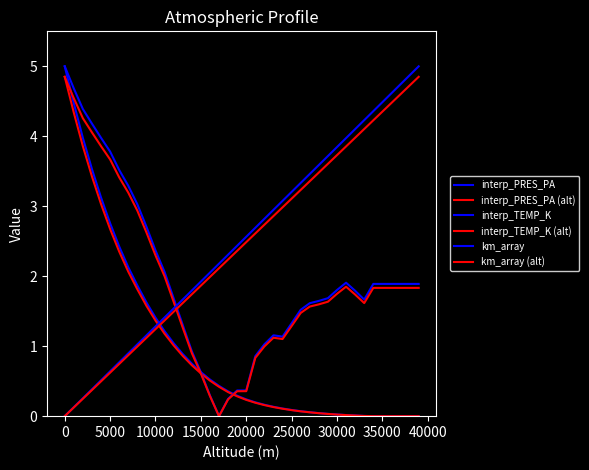

Reading left to right, what are all the values shown in this chart?

interp_PRES_PA: 5.0	4.5	4.0	3.5	3.1	2.8	2.4	2.1	1.9	1.6	1.4	1.2	1.0	0.9	0.8	0.6	0.5	0.4	0.4	0.3	0.2	0.2	0.2	0.1	0.1	0.1	0.1	0.1	0.0	0.0	0.0	0.0	0.0	0.0	0.0	0.0	0.0	0.0	0.0	0.0
interp_PRES_PA (alt): 4.8	4.3	3.9	3.4	3.0	2.7	2.4	2.1	1.8	1.6	1.4	1.2	1.0	0.9	0.7	0.6	0.5	0.4	0.3	0.3	0.2	0.2	0.2	0.1	0.1	0.1	0.1	0.1	0.0	0.0	0.0	0.0	0.0	0.0	0.0	0.0	0.0	0.0	0.0	0.0
interp_TEMP_K: 5.0	4.7	4.4	4.2	4.0	3.8	3.5	3.3	3.0	2.7	2.4	2.1	1.7	1.3	0.9	0.6	0.3	0.0	0.2	0.4	0.4	0.9	1.0	1.2	1.1	1.3	1.5	1.6	1.6	1.7	1.8	1.9	1.8	1.7	1.9	1.9	1.9	1.9	1.9	1.9
interp_TEMP_K (alt): 4.8	4.5	4.3	4.1	3.9	3.7	3.4	3.2	2.9	2.6	2.3	2.0	1.6	1.3	0.9	0.6	0.3	0.0	0.2	0.4	0.4	0.8	1.0	1.1	1.1	1.3	1.5	1.6	1.6	1.6	1.7	1.9	1.7	1.6	1.8	1.8	1.8	1.8	1.8	1.8
km_array: 0.0	0.1	0.3	0.4	0.5	0.6	0.8	0.9	1.0	1.2	1.3	1.4	1.5	1.7	1.8	1.9	2.1	2.2	2.3	2.4	2.6	2.7	2.8	2.9	3.1	3.2	3.3	3.5	3.6	3.7	3.8	4.0	4.1	4.2	4.4	4.5	4.6	4.7	4.9	5.0
km_array (alt): 0.0	0.1	0.2	0.4	0.5	0.6	0.7	0.9	1.0	1.1	1.2	1.4	1.5	1.6	1.7	1.9	2.0	2.1	2.2	2.4	2.5	2.6	2.7	2.9	3.0	3.1	3.2	3.4	3.5	3.6	3.7	3.9	4.0	4.1	4.2	4.4	4.5	4.6	4.7	4.8